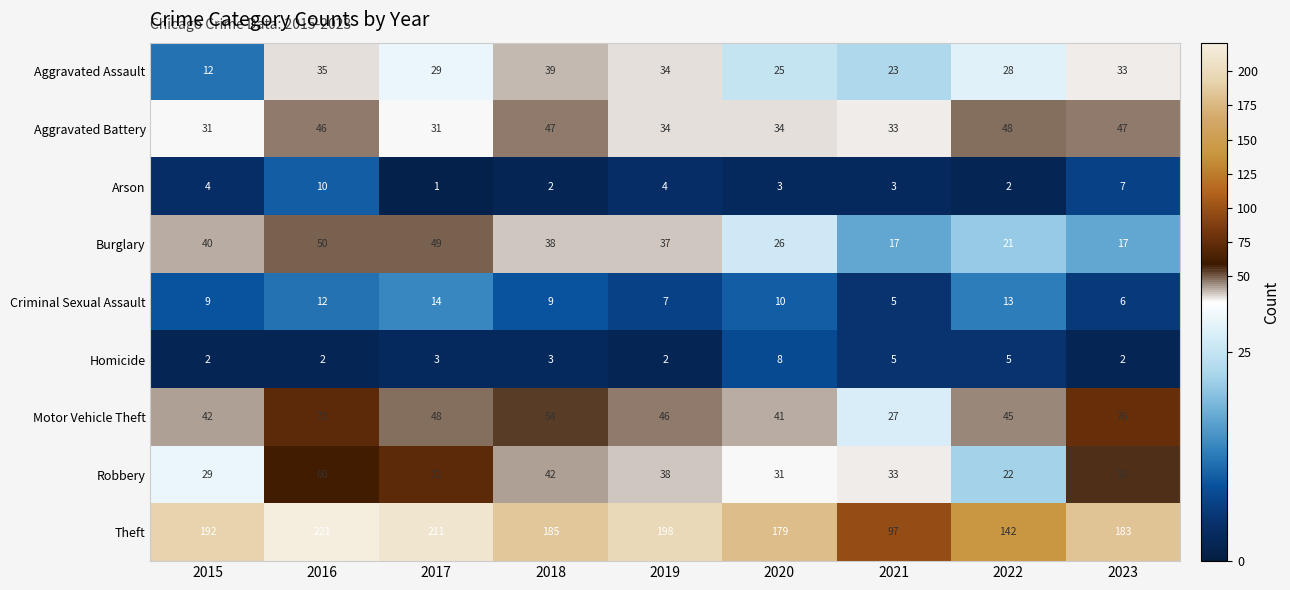

Where is Theft nearest to the value 159?

2022